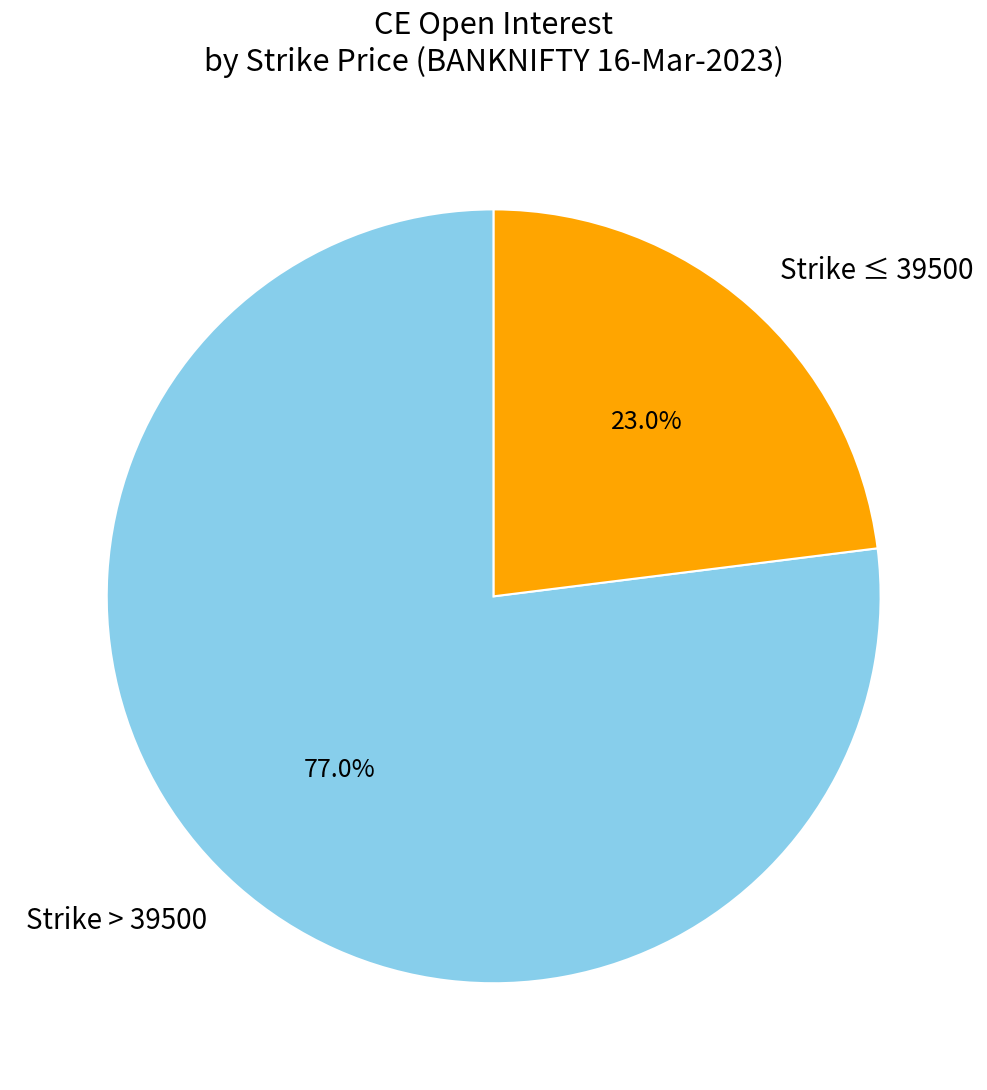

Which slice is the largest?

Strike > 39500